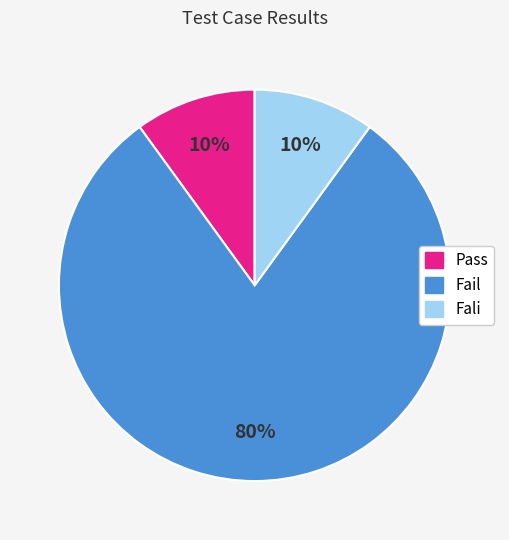

To the nearest percent, what portion does Fali represent?

10%